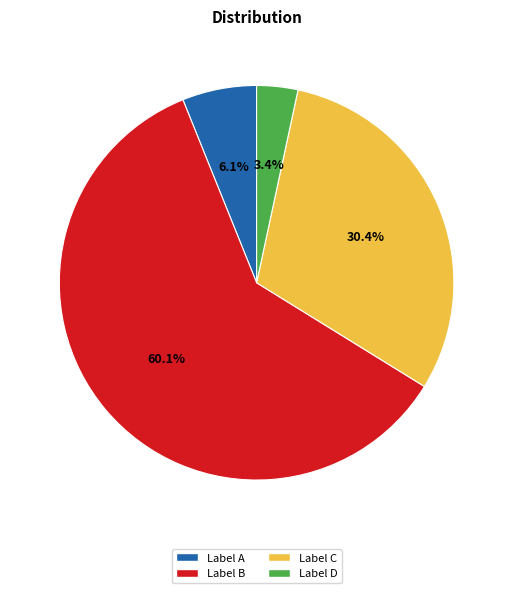

How many segments does this pie chart have?

4